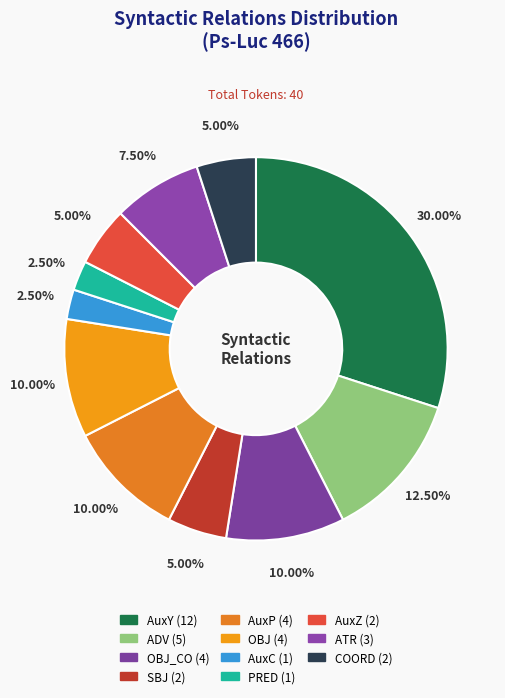

How many slices are in this pie chart?

11